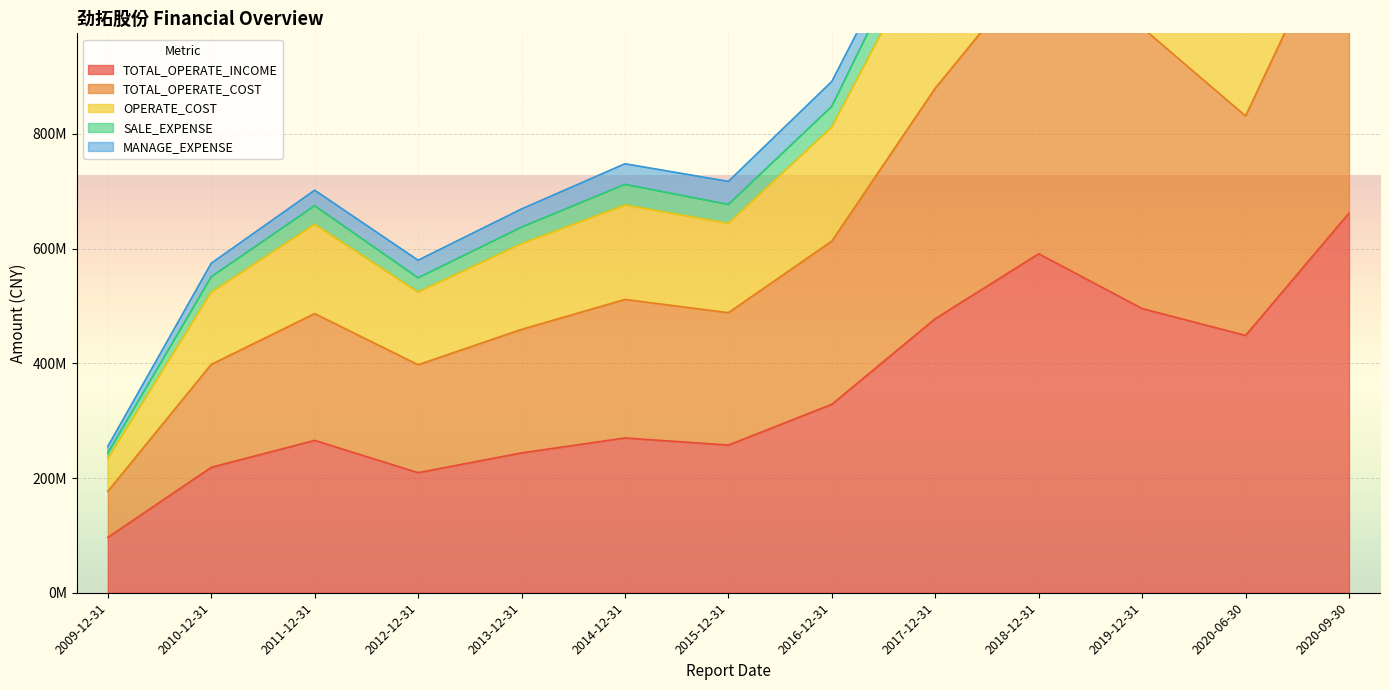

The value of TOTAL_OPERATE_COST at 2017-12-31 is 403763664.0. True or false?

False